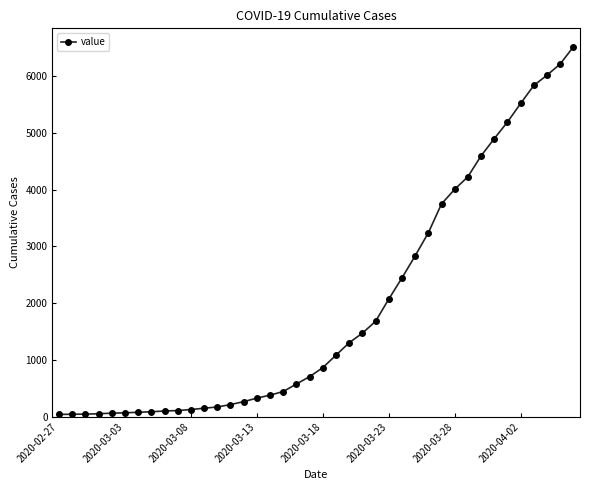

What is the greatest value displayed?

6512